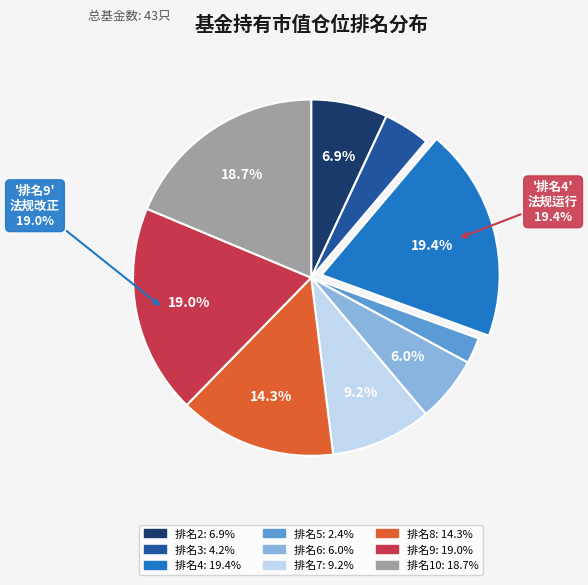

Is there a majority slice in this chart?

No